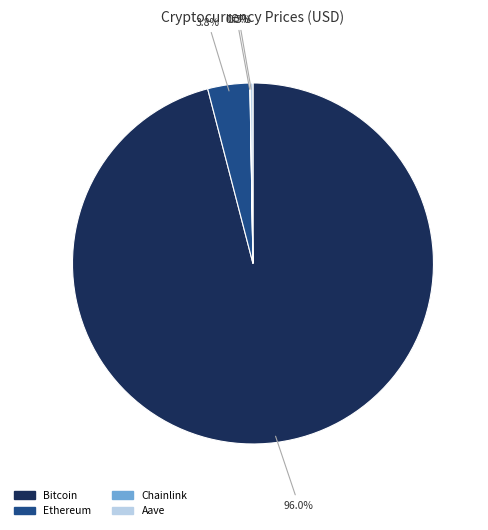

Between Ethereum and Bitcoin, which is larger?

Bitcoin